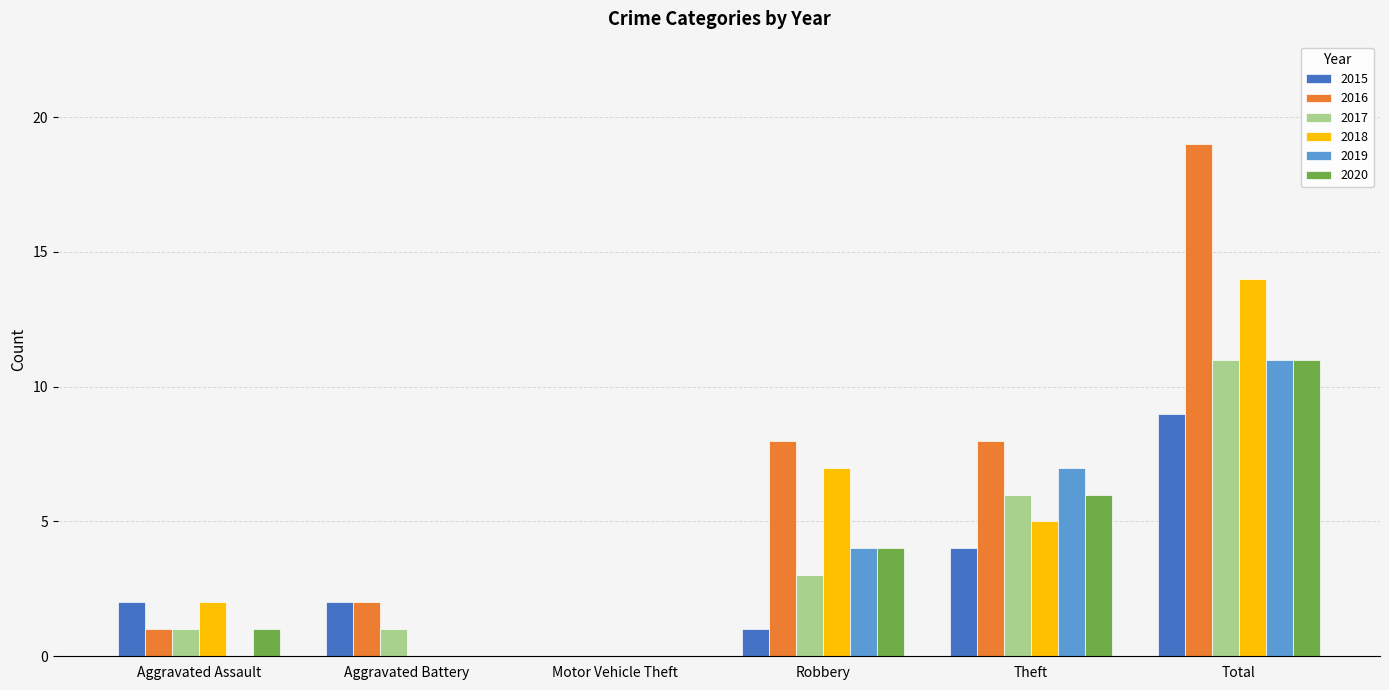

How many data points does each series have?

6